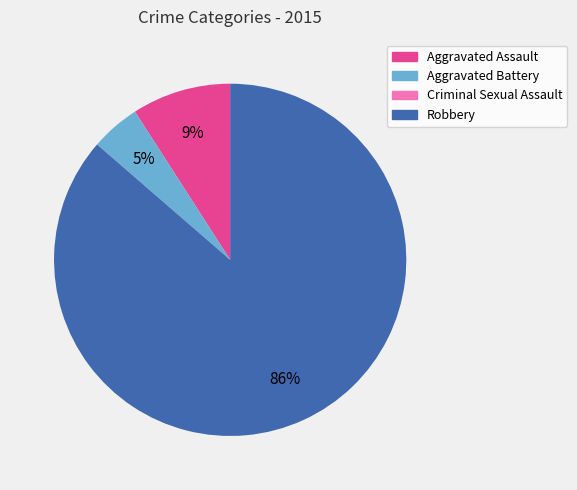

Which has a higher value, Aggravated Assault or Robbery?

Robbery